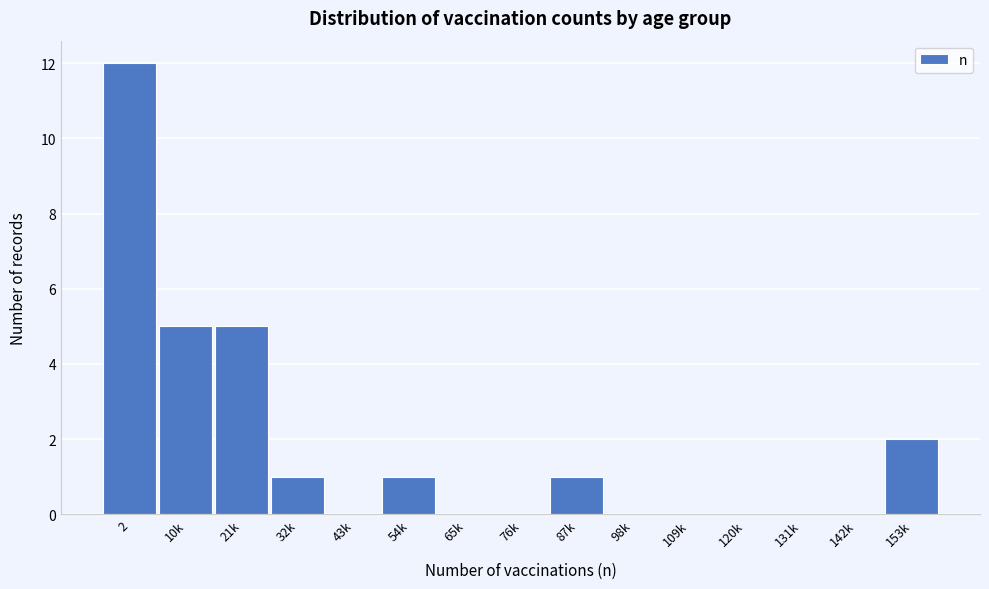

Reading right to left, what are all the values shown in this chart?

153k=2	142k=0	131k=0	120k=0	109k=0	98k=0	87k=1	76k=0	65k=0	54k=1	43k=0	32k=1	21k=5	10k=5	2=12